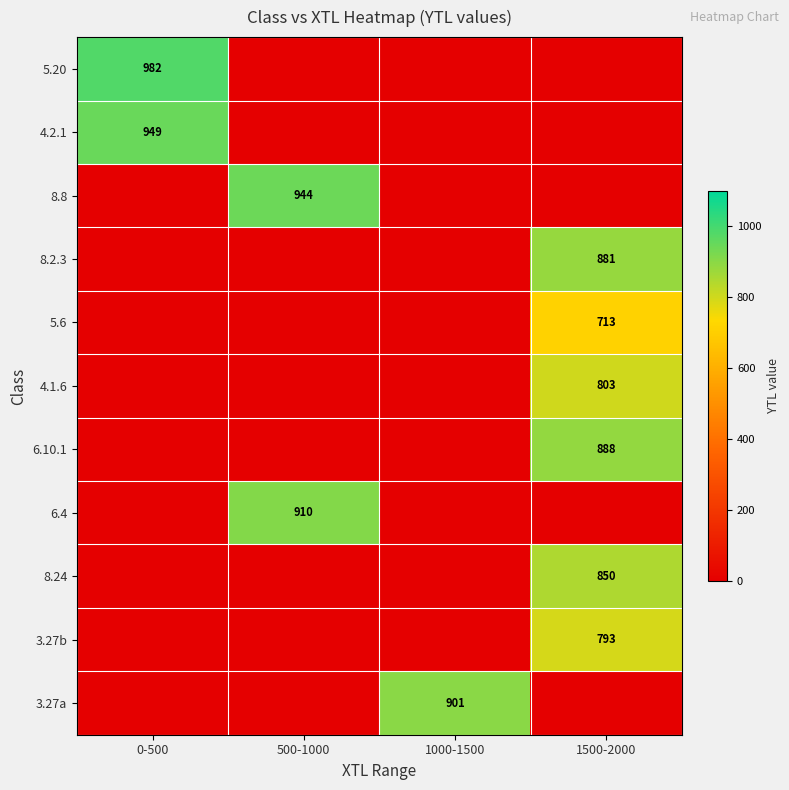

The value of 8.24 at 1500-2000 is 850. True or false?

True